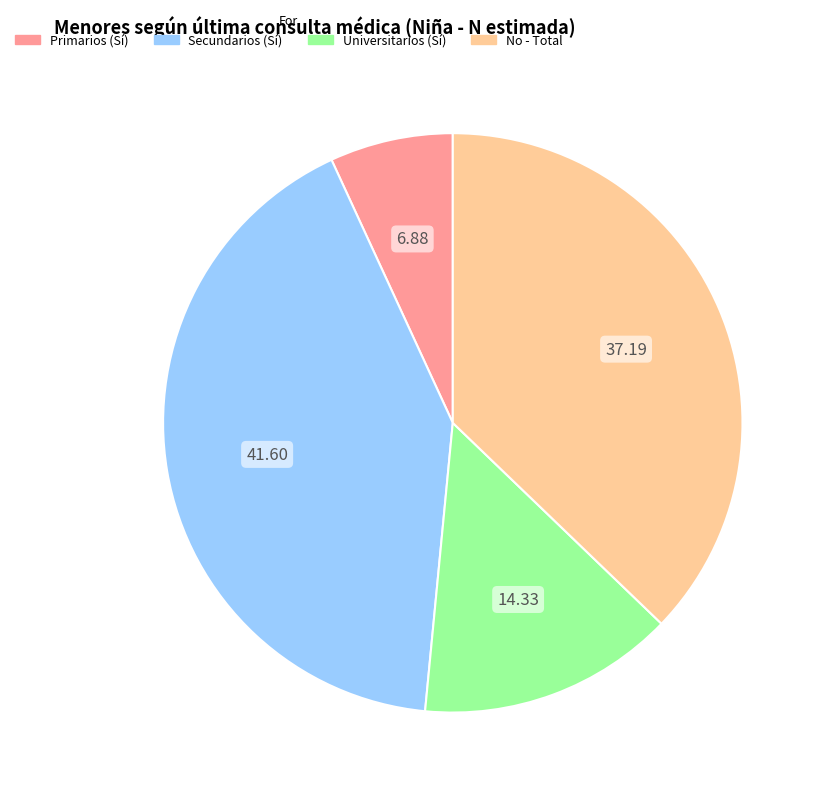

How many slices are in this pie chart?

4